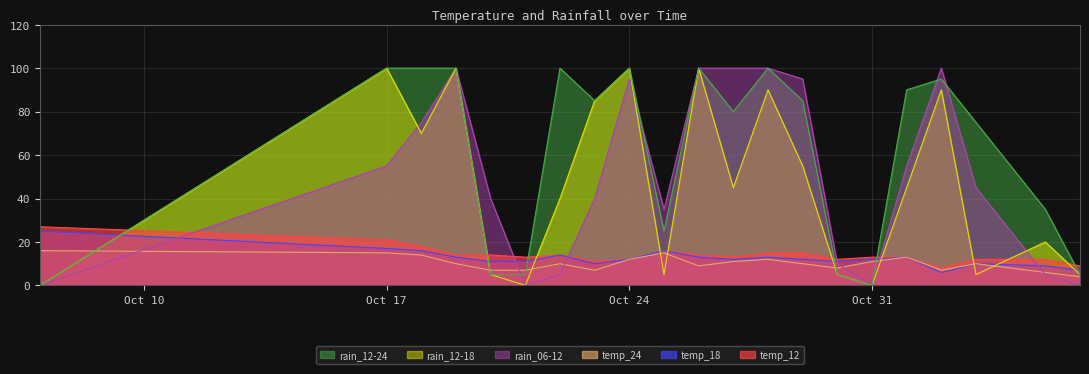

Where is the first local maximum for rain_12-24?

2023-10-22